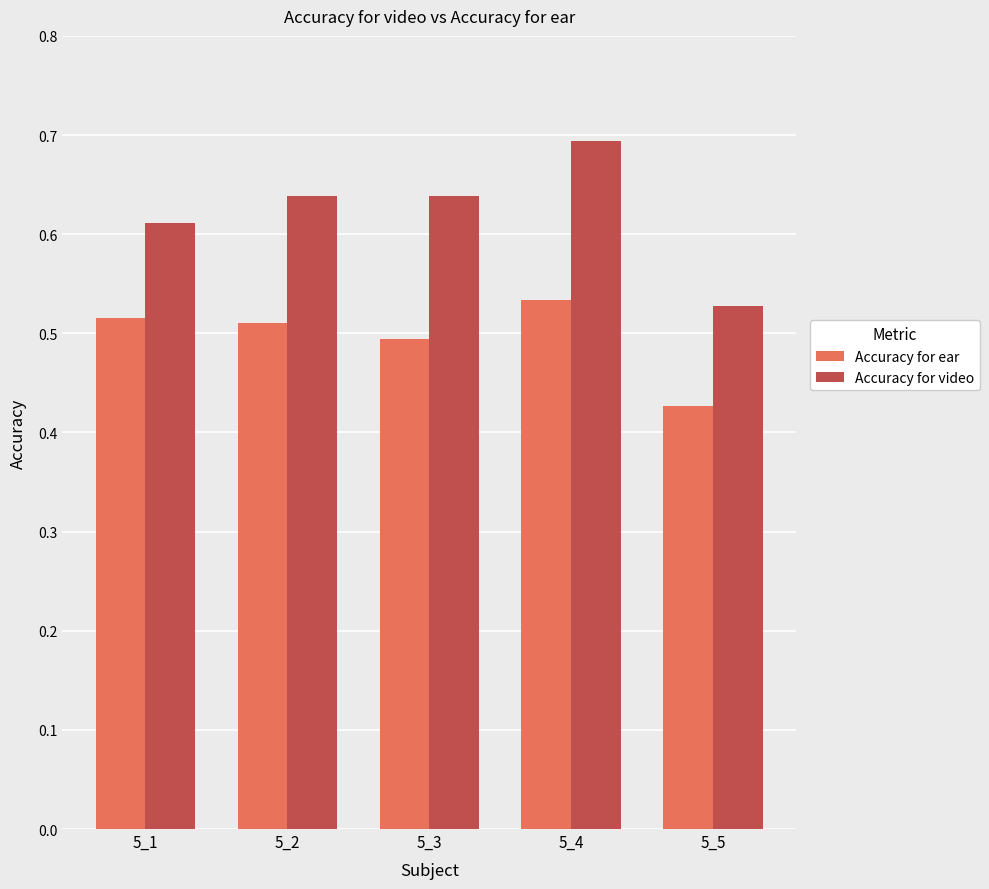

Is the value of Accuracy for video at 5_1 greater than the value of Accuracy for ear at 5_5?

Yes